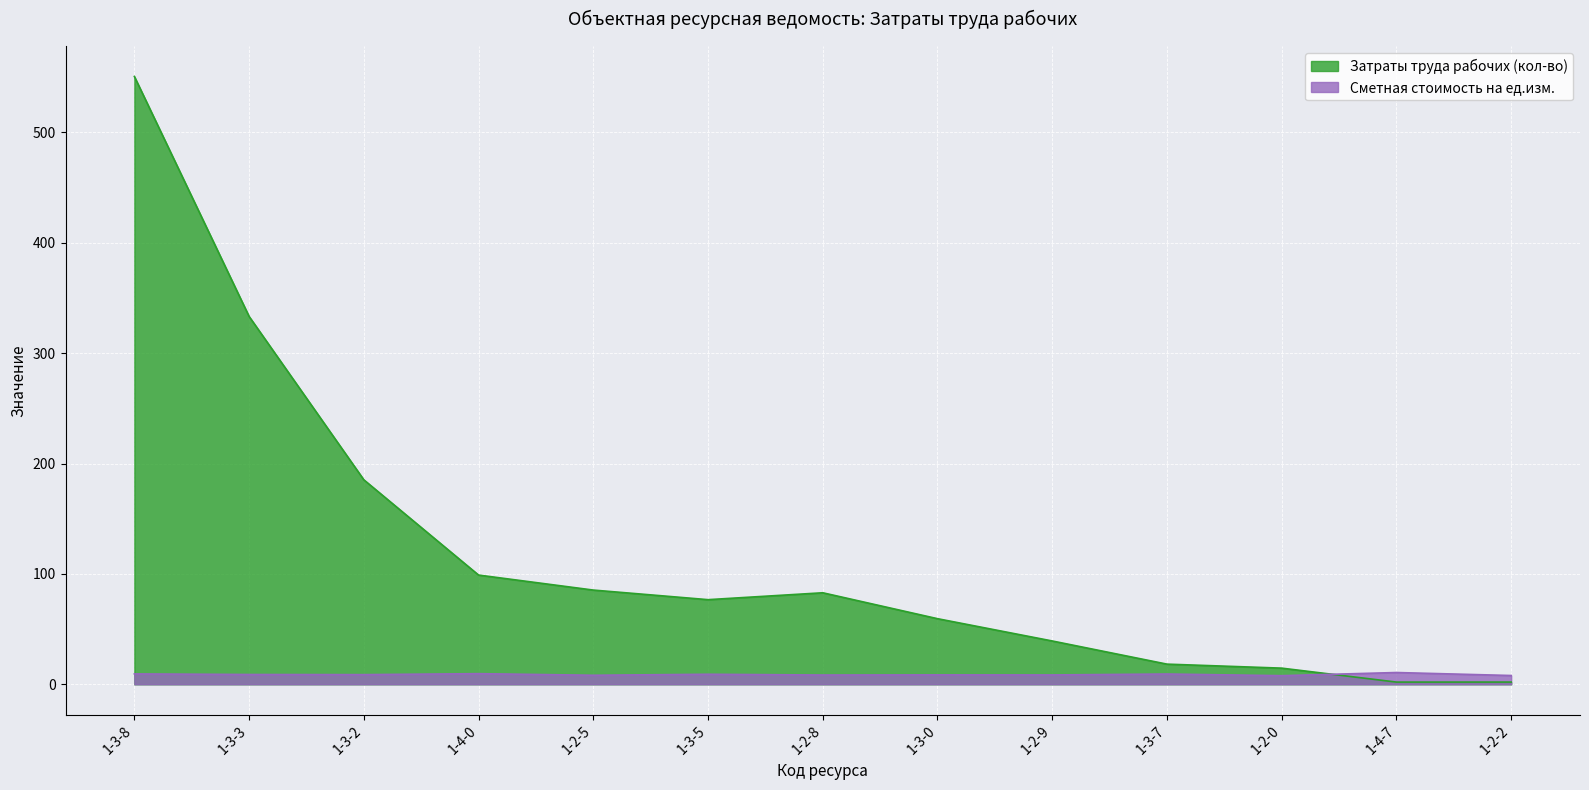

Reading left to right, transcribe all the data shown in this chart.

Затраты труда рабочих (кол-во): 1-3-8=550.7	1-3-3=333.3	1-3-2=185.3	1-4-0=99.0	1-2-5=85.4	1-3-5=76.7	1-2-8=82.9	1-3-0=59.4	1-2-9=39.2	1-3-7=18.2	1-2-0=14.6	1-4-7=2.0	1-2-2=2.0
Сметная стоимость на ед.изм.: 1-3-8=9.4	1-3-3=8.9	1-3-2=8.7	1-4-0=9.6	1-2-5=8.2	1-3-5=9.1	1-2-8=8.4	1-3-0=8.5	1-2-9=8.5	1-3-7=9.3	1-2-0=7.8	1-4-7=10.7	1-2-2=7.9